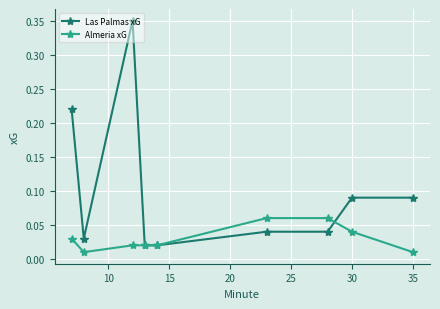

True or false: Almeria xG has more than 2 interior local peaks.

False